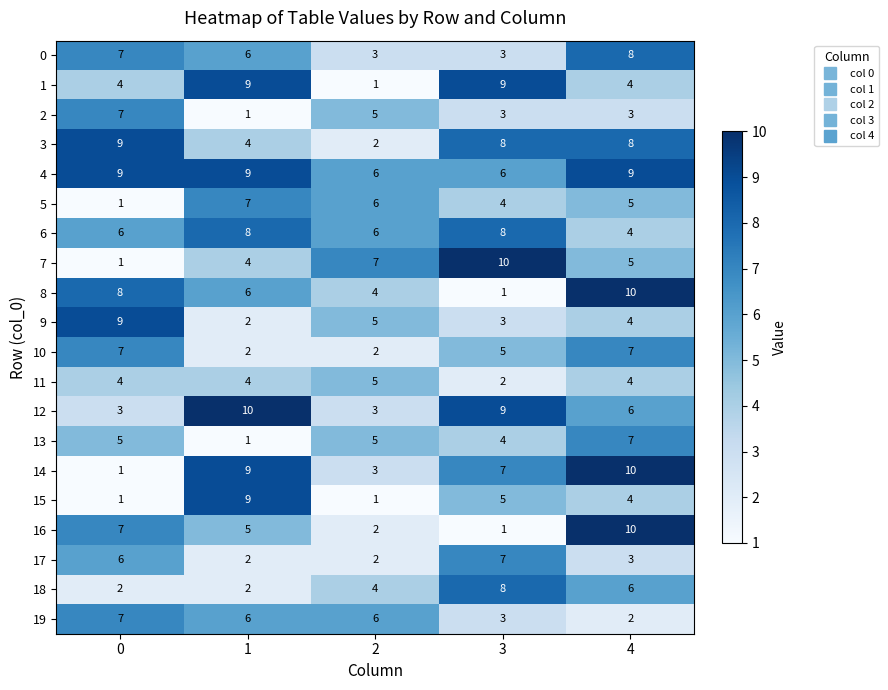

Count the 14 values in the range 3 to 9.

3